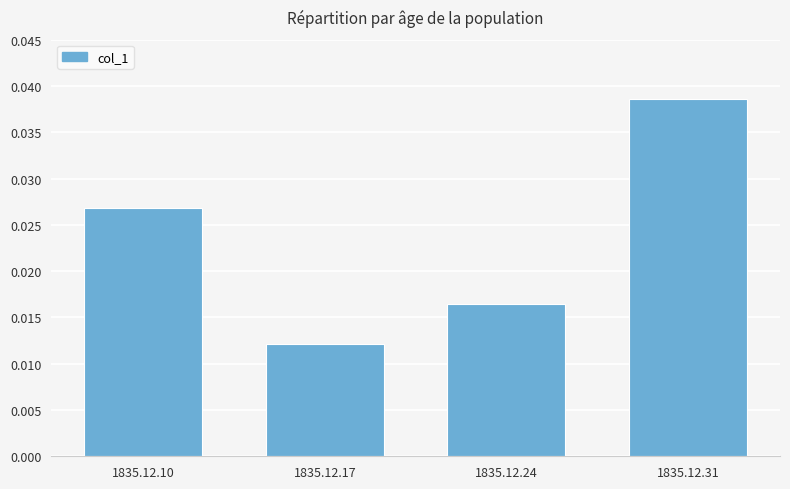

At which category does the chart reach its peak across all series?

1835.12.31